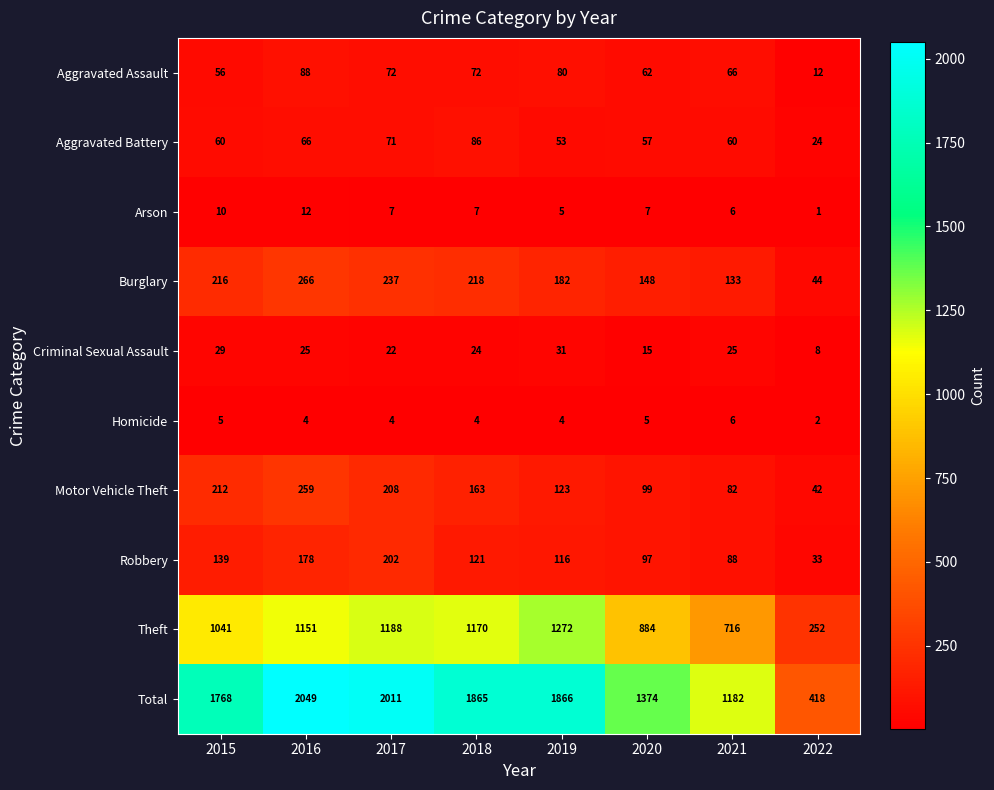

Which series changed the most between 2015 and 2020?

Total